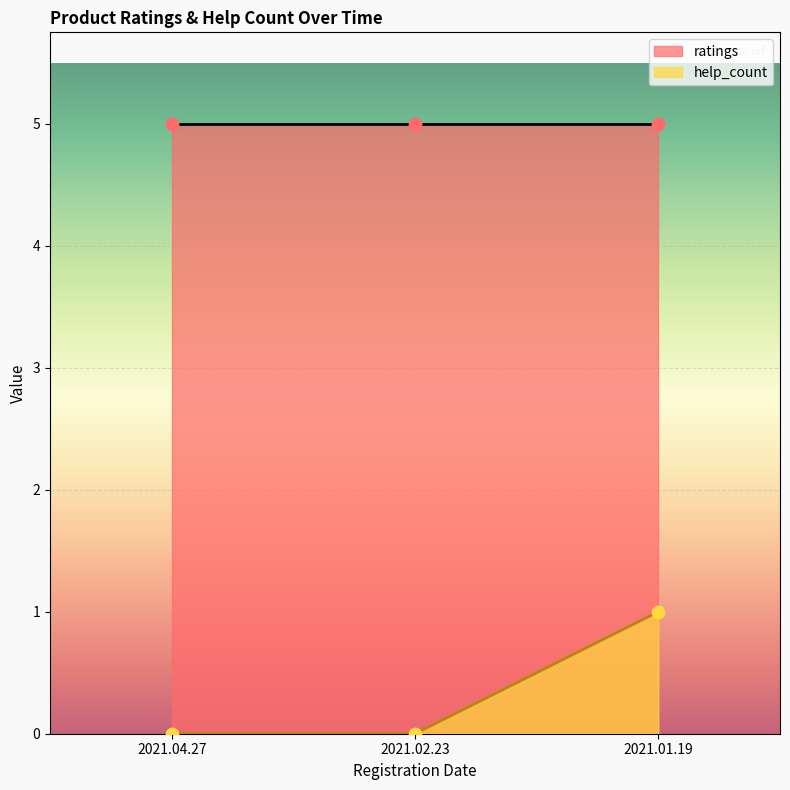

What is the change in value from 2021.04.27 to 2021.01.19?

+1